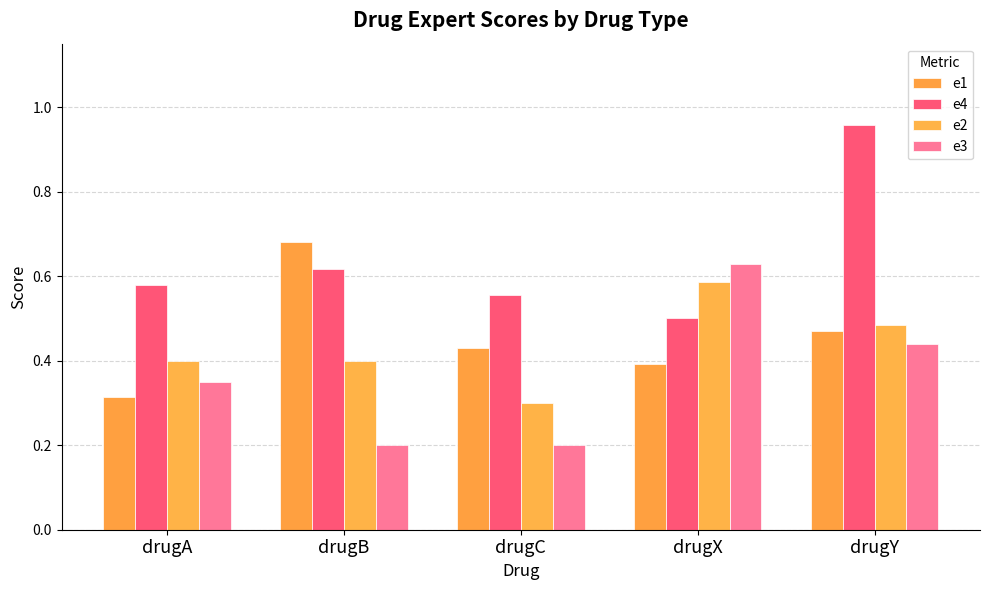

The e3 series shows 0.2 at drugB. True or false?

True